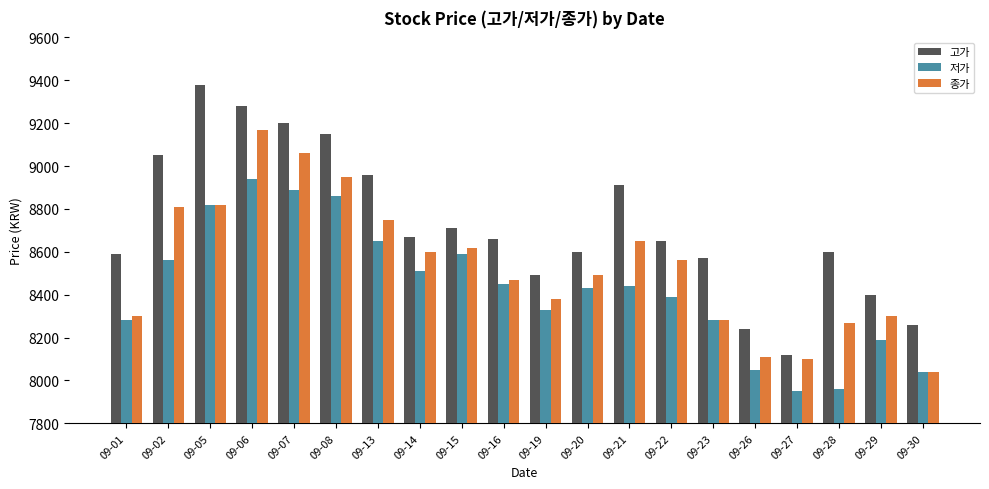

Is the value of 고가 at 09-14 greater than the value of 종가 at 09-20?

Yes